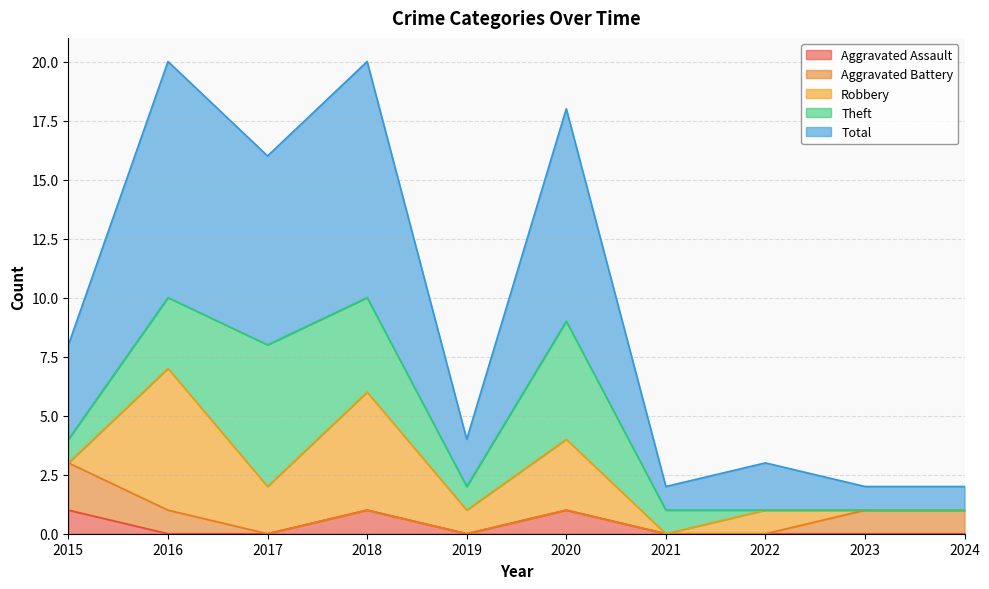

Reading left to right, list all the values displayed in this chart.

Aggravated Assault: 1	0	0	1	0	1	0	0	0	0
Aggravated Battery: 2	1	0	0	0	0	0	0	1	1
Robbery: 0	6	2	5	1	3	0	1	0	0
Theft: 1	3	6	4	1	5	1	0	0	0
Total: 4	10	8	10	2	9	1	2	1	1